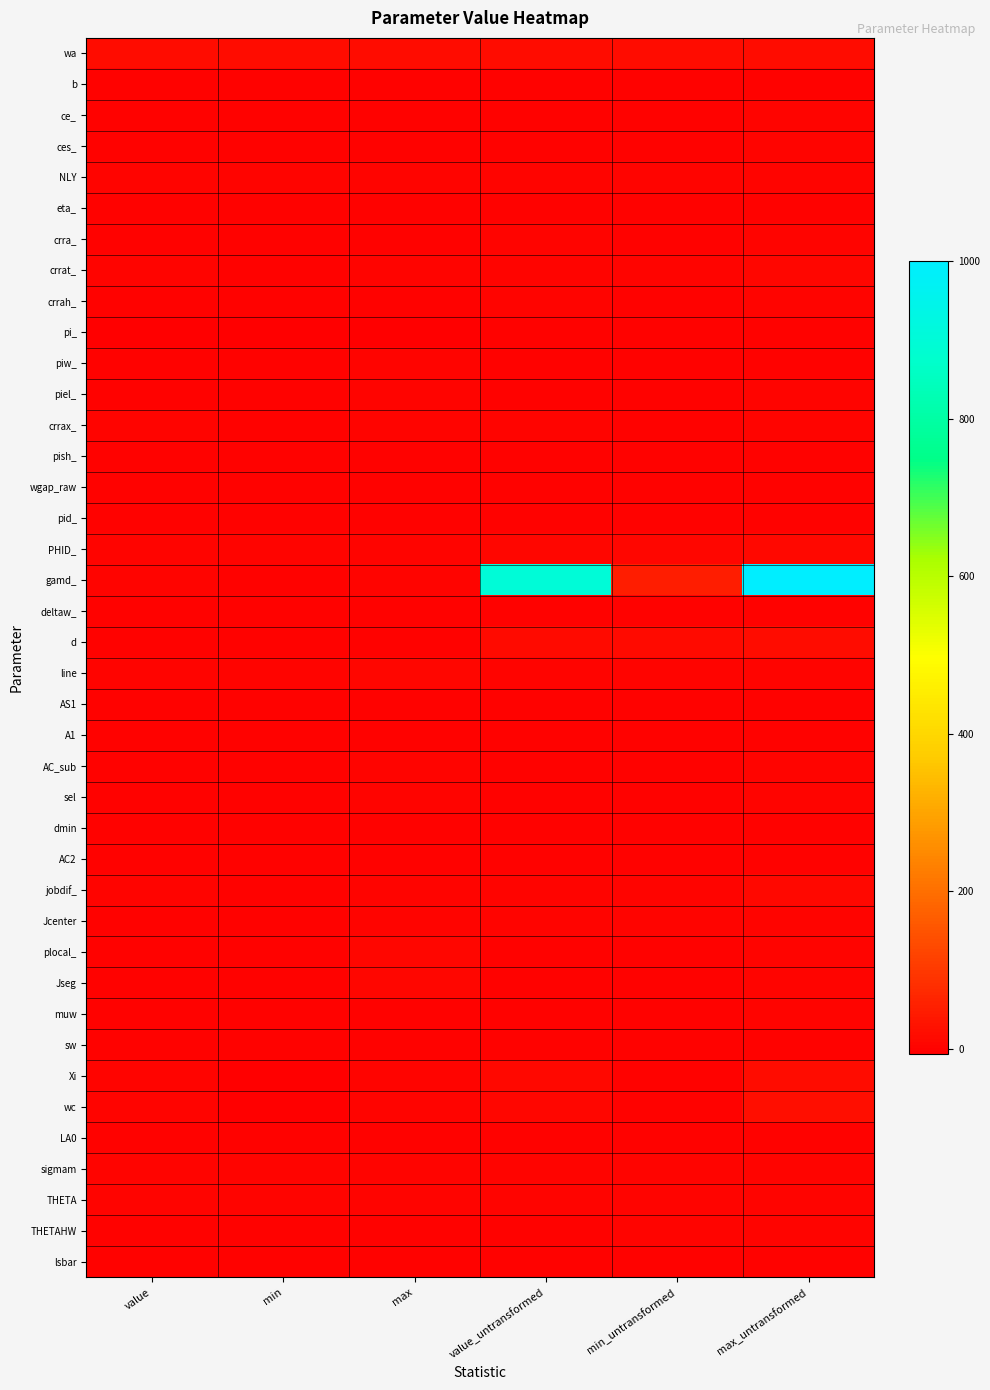

Reading right to left, extract all data points from this chart.

wa: max_untransformed=20.4	min_untransformed=20.4	value_untransformed=20.4	max=20.4	min=20.4	value=20.4
b: max_untransformed=0.0	min_untransformed=0.0	value_untransformed=0.0	max=0.0	min=0.0	value=0.0
ce_: max_untransformed=1.5	min_untransformed=0.5	value_untransformed=0.8	max=0.4	min=-0.7	value=-0.2
ces_: max_untransformed=1.5	min_untransformed=0.5	value_untransformed=0.8	max=0.4	min=-0.7	value=-0.2
NLY: max_untransformed=1.6	min_untransformed=1.6	value_untransformed=1.6	max=1.6	min=1.6	value=1.6
eta_: max_untransformed=0.5	min_untransformed=0.1	value_untransformed=0.2	max=-0.7	min=-2.3	value=-1.4
crra_: max_untransformed=2.0	min_untransformed=0.8	value_untransformed=1.0	max=0.7	min=-0.2	value=0.0
crrat_: max_untransformed=6.0	min_untransformed=2.0	value_untransformed=4.0	max=1.8	min=0.7	value=1.4
crrah_: max_untransformed=1.5	min_untransformed=0.5	value_untransformed=1.0	max=0.4	min=-0.7	value=0.0
pi_: max_untransformed=0.0	min_untransformed=0.0	value_untransformed=0.0	max=-4.0	min=-4.9	value=-4.6
piw_: max_untransformed=0.7	min_untransformed=0.4	value_untransformed=0.6	max=1.1	min=-0.4	value=0.6
piel_: max_untransformed=1.2	min_untransformed=0.6	value_untransformed=0.9	max=1.2	min=0.6	value=0.9
crrax_: max_untransformed=1.7	min_untransformed=0.9	value_untransformed=1.3	max=1.7	min=0.9	value=1.3
pish_: max_untransformed=0.1	min_untransformed=0.1	value_untransformed=0.1	max=-2.6	min=-2.6	value=-2.6
wgap_raw: max_untransformed=-0.1	min_untransformed=-0.3	value_untransformed=-0.2	max=-1.2	min=-2.3	value=-1.4
pid_: max_untransformed=0.7	min_untransformed=0.3	value_untransformed=0.5	max=-0.4	min=-1.0	value=-0.7
PHID_: max_untransformed=10.4	min_untransformed=5.0	value_untransformed=8.0	max=2.3	min=1.6	value=2.1
gamd_: max_untransformed=1000.0	min_untransformed=50.0	value_untransformed=900.0	max=2.3	min=-0.7	value=2.2
deltaw_: max_untransformed=0.7	min_untransformed=0.5	value_untransformed=0.5	max=0.8	min=0.0	value=0.0
d: max_untransformed=18.5	min_untransformed=14.5	value_untransformed=16.5	max=0.6	min=0.4	value=0.5
line: max_untransformed=2.0	min_untransformed=1.5	value_untransformed=1.7	max=7.9	min=1.0	value=1.8
AS1: max_untransformed=0.0	min_untransformed=0.0	value_untransformed=0.0	max=0.0	min=0.0	value=0.0
A1: max_untransformed=0.1	min_untransformed=-0.2	value_untransformed=-0.0	max=0.1	min=-0.2	value=-0.0
AC_sub: max_untransformed=1.0	min_untransformed=0.0	value_untransformed=0.2	max=1.0	min=0.0	value=0.2
sel: max_untransformed=3.0	min_untransformed=0.7	value_untransformed=0.7	max=1.1	min=-0.4	value=-0.4
dmin: max_untransformed=0.0	min_untransformed=0.0	value_untransformed=0.0	max=0.0	min=0.0	value=0.0
AC2: max_untransformed=0.5	min_untransformed=0.0	value_untransformed=0.0	max=0.0	min=0.0	value=0.0
jobdif_: max_untransformed=10.0	min_untransformed=1.0	value_untransformed=4.0	max=2.3	min=0.0	value=1.4
Jcenter: max_untransformed=4.0	min_untransformed=1.8	value_untransformed=2.5	max=1.4	min=0.6	value=0.9
plocal_: max_untransformed=1.0	min_untransformed=0.1	value_untransformed=0.3	max=6.9	min=-2.2	value=-0.7
Jseg: max_untransformed=1.0	min_untransformed=0.5	value_untransformed=0.7	max=6.9	min=0.0	value=0.8
muw: max_untransformed=2.0	min_untransformed=0.1	value_untransformed=0.7	max=0.7	min=-2.3	value=-0.3
sw: max_untransformed=0.9	min_untransformed=0.5	value_untransformed=0.7	max=-0.1	min=-0.7	value=-0.4
Xi: max_untransformed=20.0	min_untransformed=0.0	value_untransformed=10.1	max=3.0	min=-6.9	value=2.3
wc: max_untransformed=22.2	min_untransformed=0.0	value_untransformed=6.7	max=3.1	min=-6.9	value=1.9
LA0: max_untransformed=0.7	min_untransformed=0.5	value_untransformed=0.5	max=0.8	min=-0.0	value=0.1
sigmam: max_untransformed=1.0	min_untransformed=1.0	value_untransformed=1.0	max=1.0	min=1.0	value=1.0
THETA: max_untransformed=2.0	min_untransformed=2.0	value_untransformed=2.0	max=2.0	min=2.0	value=2.0
THETAHW: max_untransformed=1.9	min_untransformed=1.9	value_untransformed=0.0	max=0.0	min=0.0	value=0.0
lsbar: max_untransformed=0.3	min_untransformed=0.3	value_untransformed=0.3	max=0.3	min=0.3	value=0.3